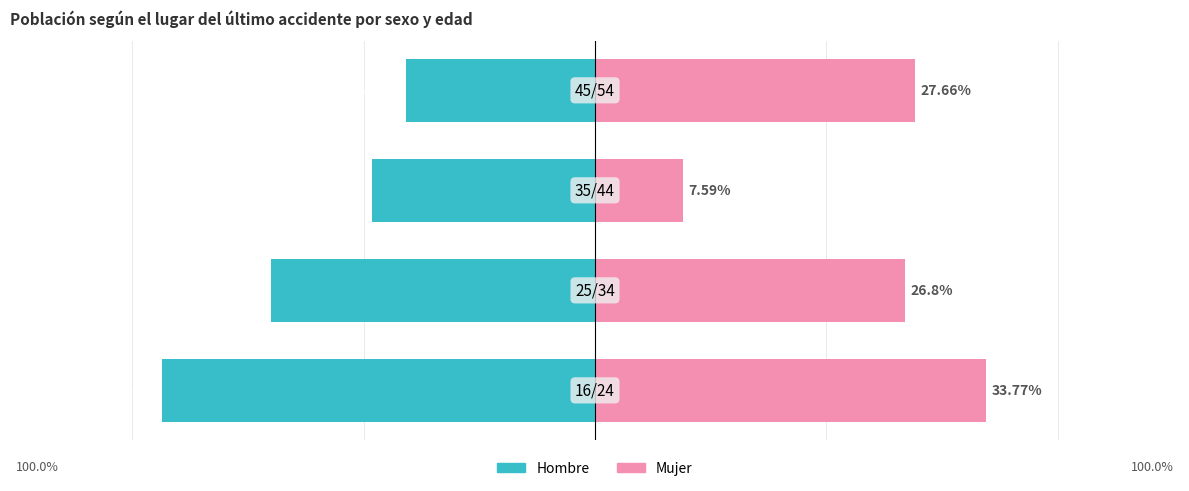

Reading right to left, extract all data points from this chart.

Hombre: 3=-16.3	2=-19.3	1=-28.0	0=-37.5
Mujer: 3=27.7	2=7.6	1=26.8	0=33.8